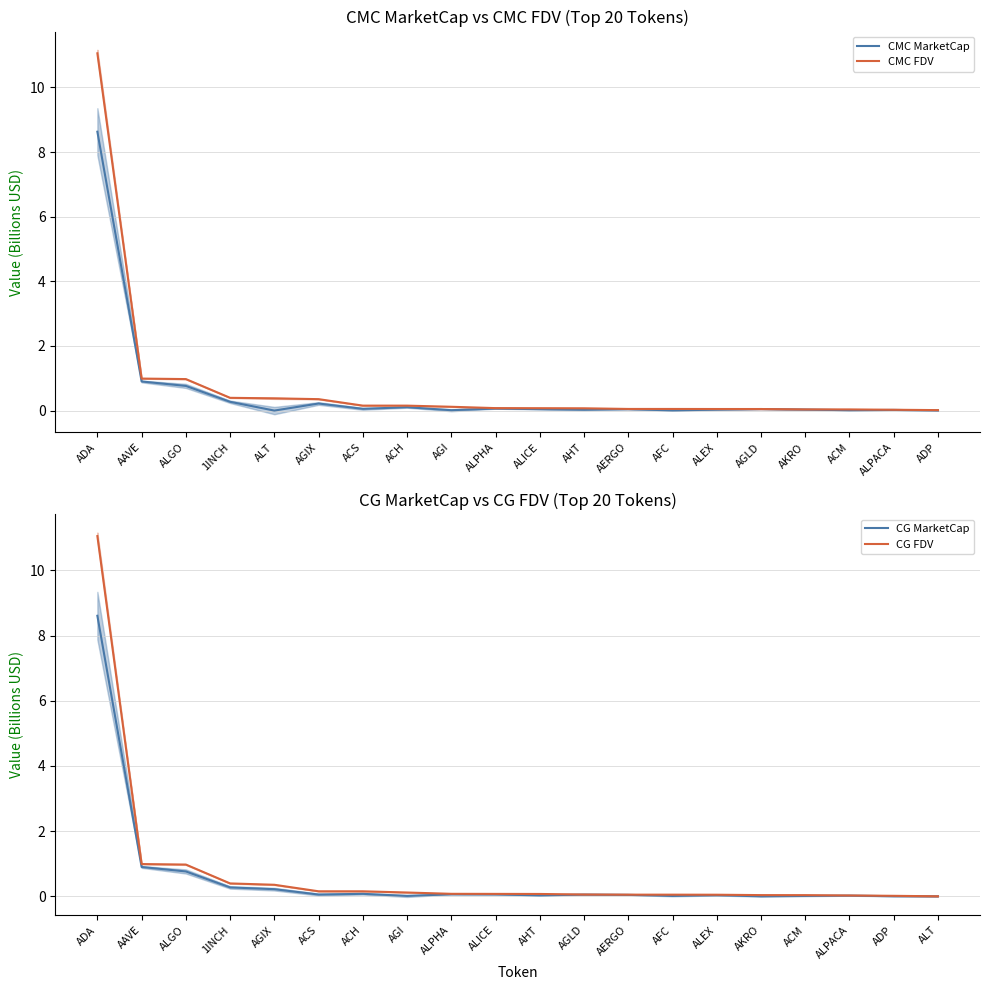

Reading right to left, transcribe all the data shown in this chart.

CMC MarketCap: 0.0	0.0	0.0	0.0	0.0	0.0	0.0	0.0	0.0	0.0	0.1	0.0	0.1	0.1	0.2	0.0	0.3	0.8	0.9	8.6
CMC FDV: 0.0	0.0	0.0	0.0	0.0	0.0	0.0	0.1	0.1	0.1	0.1	0.1	0.2	0.2	0.4	0.4	0.4	1.0	1.0	11.1
CG MarketCap: 0.0	0.0	0.0	0.0	0.0	0.0	0.0	0.0	0.1	0.0	0.1	0.1	0.0	0.1	0.1	0.2	0.3	0.8	0.9	8.6
CG FDV: 0.0	0.0	0.0	0.0	0.0	0.0	0.0	0.1	0.1	0.1	0.1	0.1	0.1	0.2	0.2	0.4	0.4	1.0	1.0	11.1